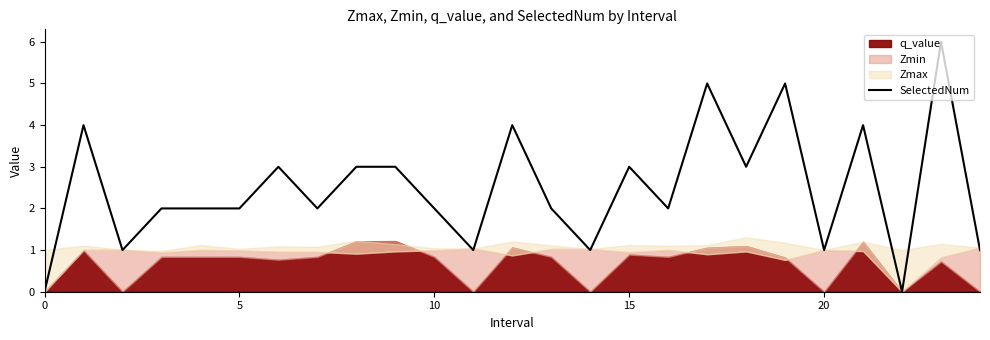

Reading right to left, what are all the values shown in this chart?

1	6	0	4	1	5	3	5	2	3	1	2	4	1	2	3	3	2	3	2	2	2	1	4	0